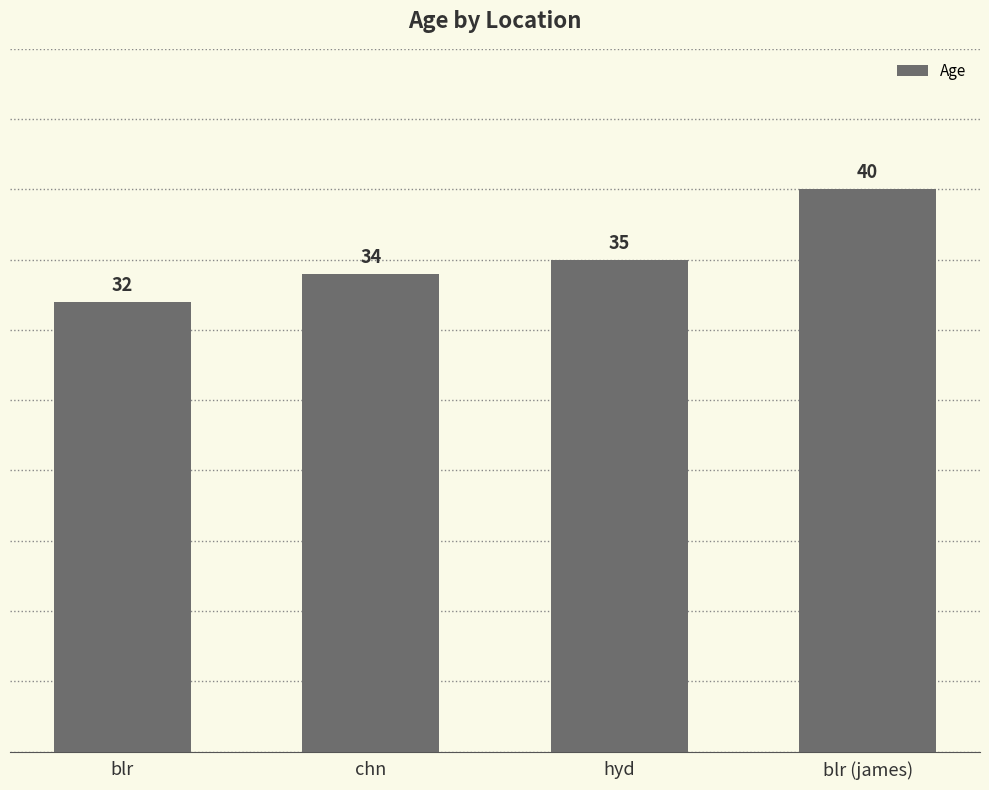

At which category does the chart reach its peak across all series?

blr (james)